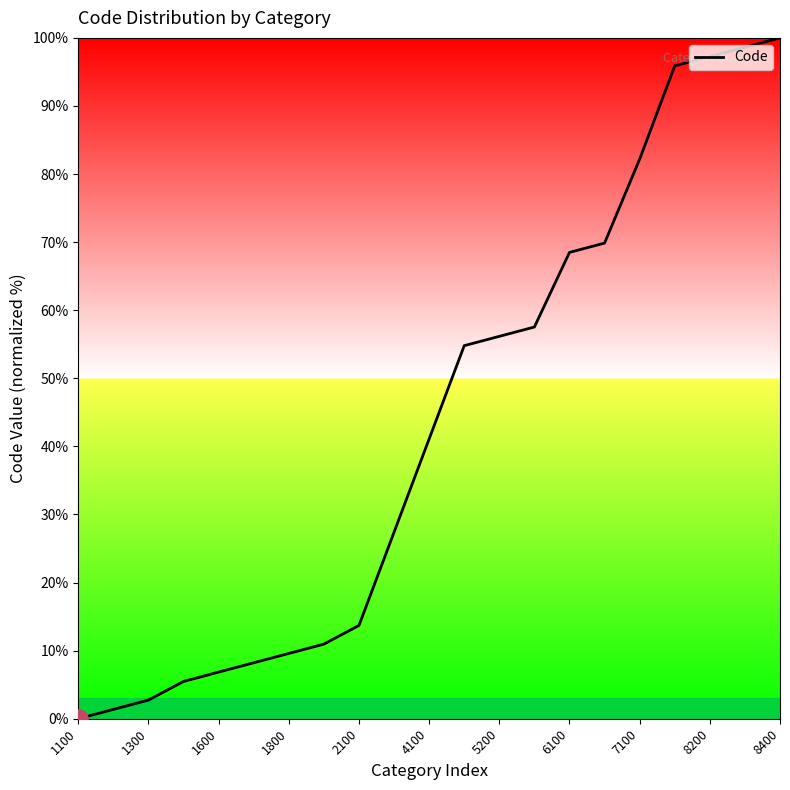

What is the maximum value shown in the chart?

100.0